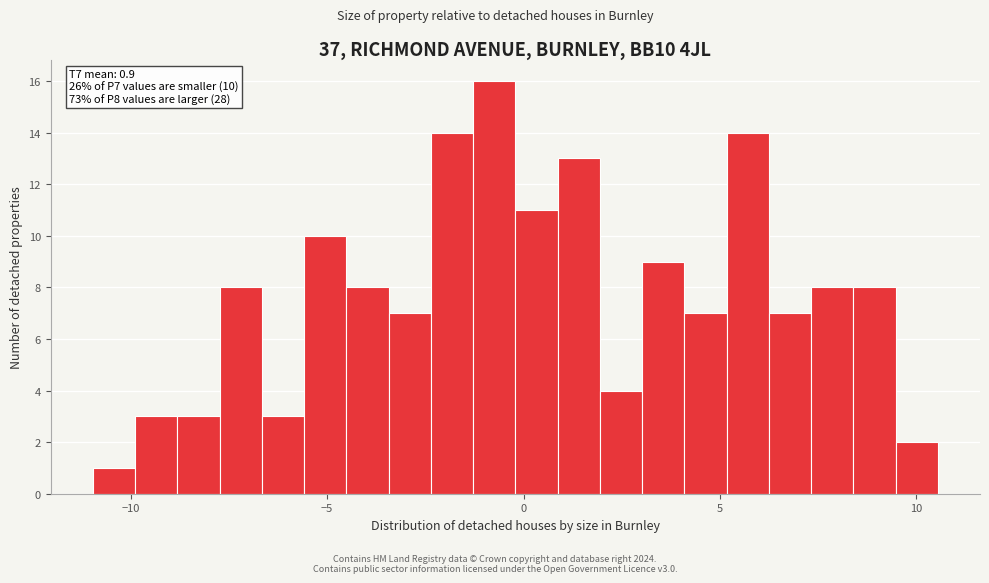

Around what value on the x-axis is the tallest bar? Give the approximate position of its centre, as read against the axis.

-0.5